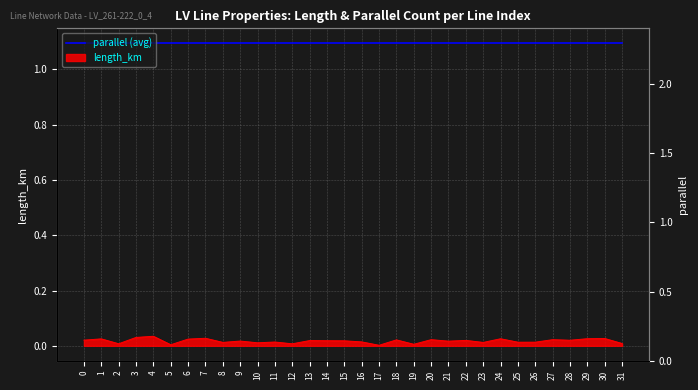

Where is the data nearest to the value 0?

17